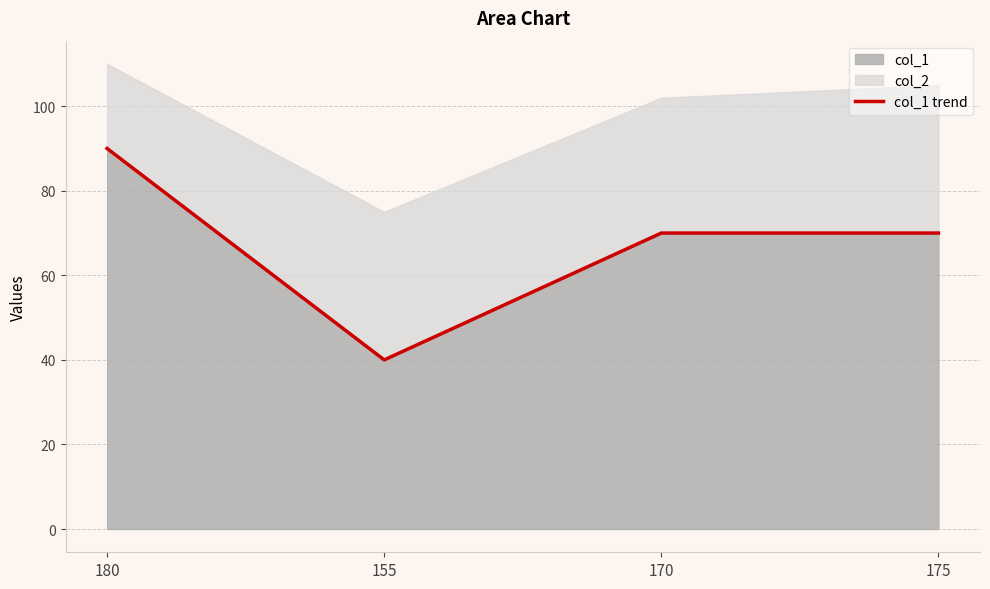

Rank the categories by value from lowest to highest.

155, 170, 175, 180